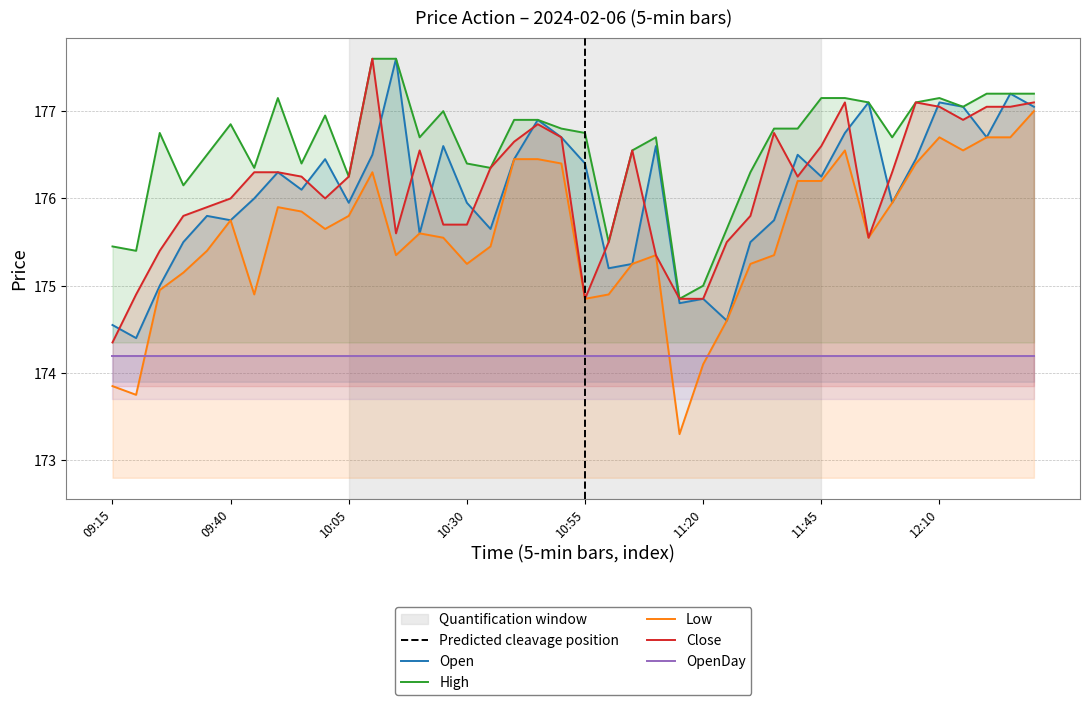

True or false: Low and High intersect in this chart.

False